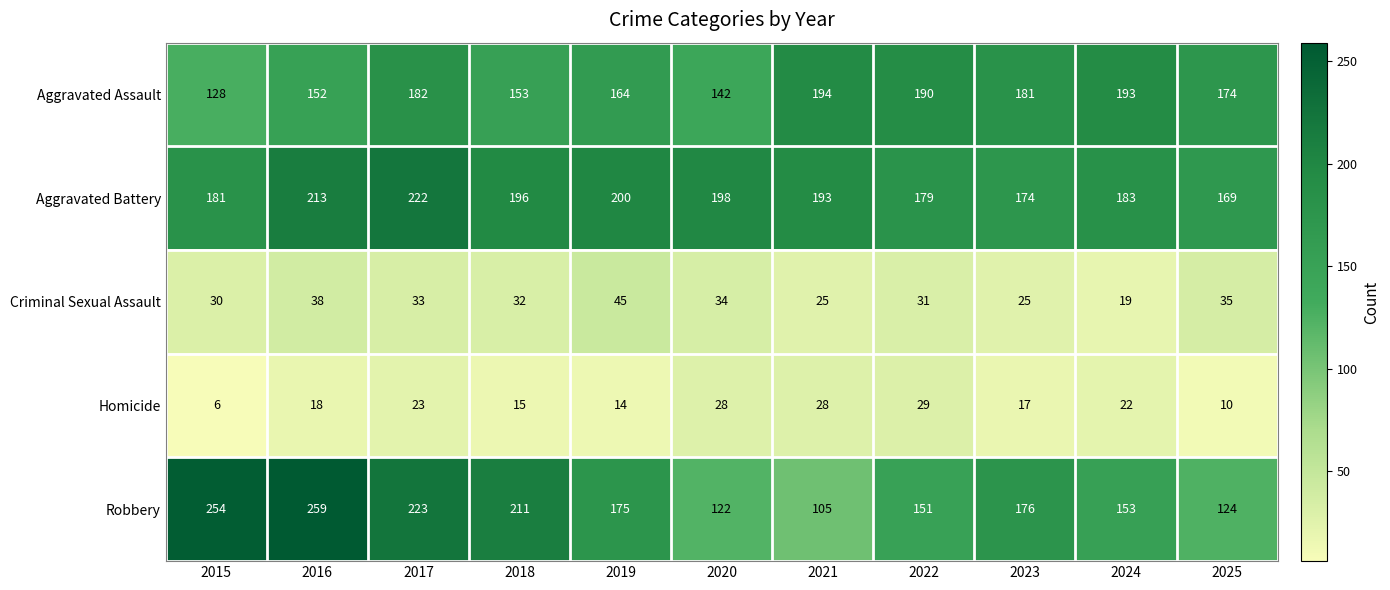

True or false: Aggravated Assault has a value of 294 at 2021.

False